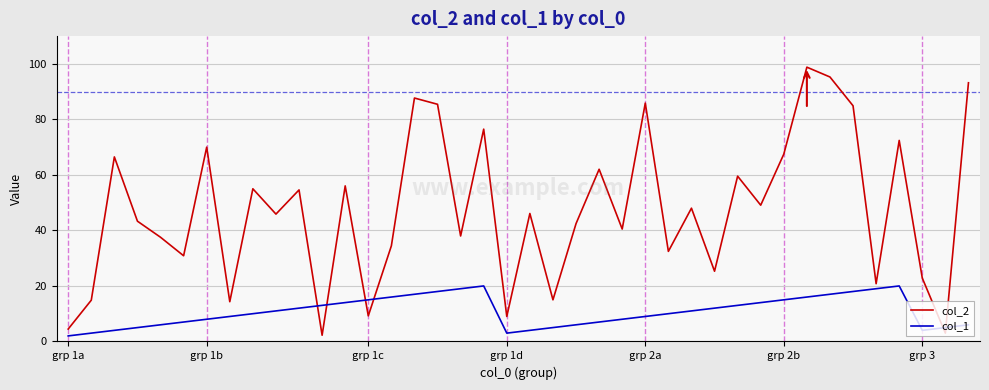

List the series in order of their overall mean, lowest first.

col_1, col_2